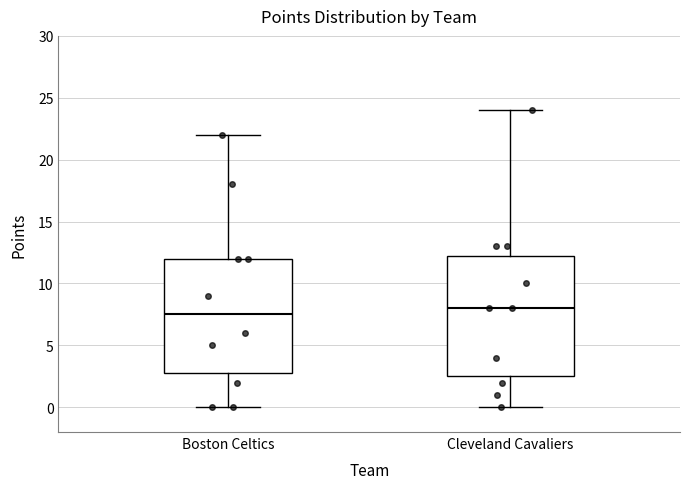

Reading left to right, transcribe this box plot: for each box, give where its median line is, the range the box spans, and where its two whiskers end, as read against the y-axis. The values are not printed on the chart, so give them approximately, as read against the axis.

Boston Celtics: median 7.5, box 3.0 to 12.0, whiskers 0.0 to 22.0
Cleveland Cavaliers: median 8.0, box 2.5 to 12.5, whiskers 0.0 to 24.0